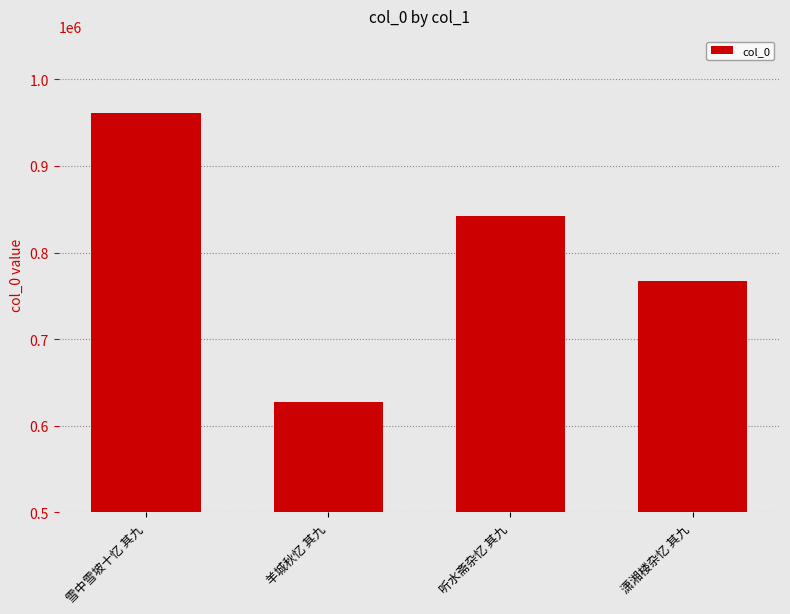

How many data points does each series have?

4